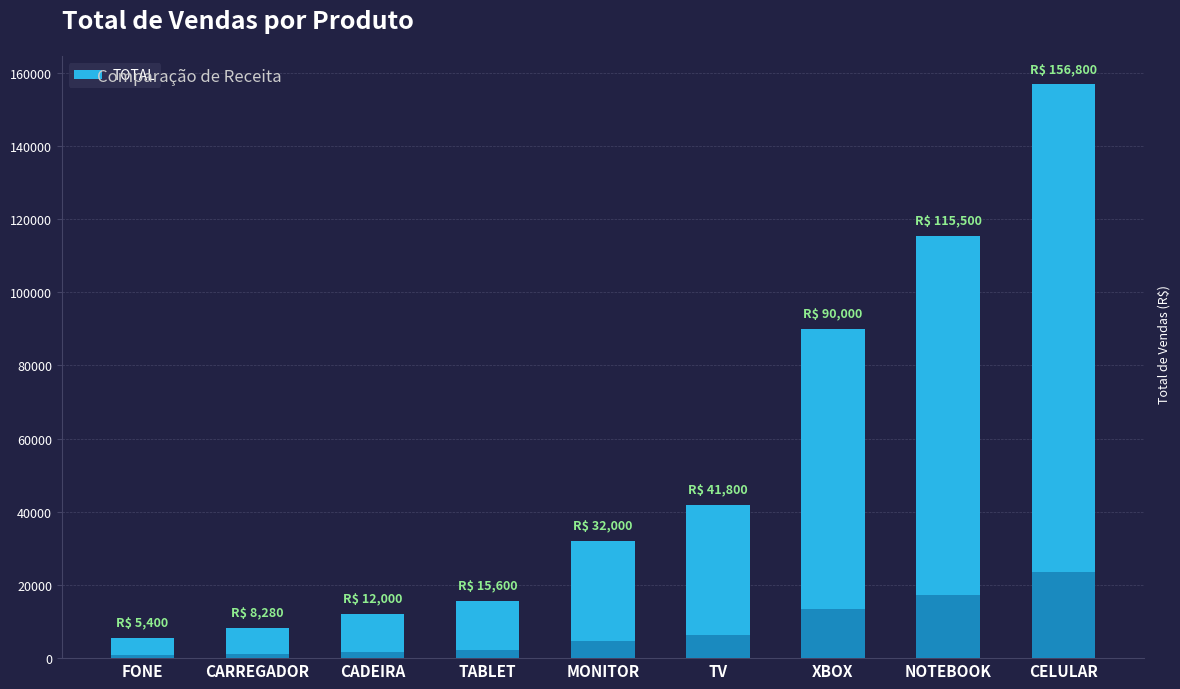

How many distinct data groups are displayed?

1